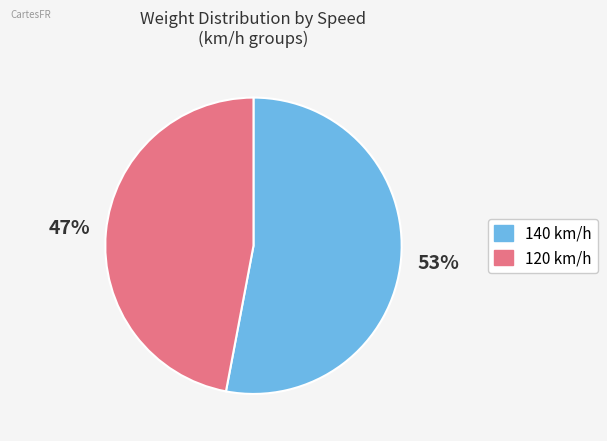

How many slices are in this pie chart?

2